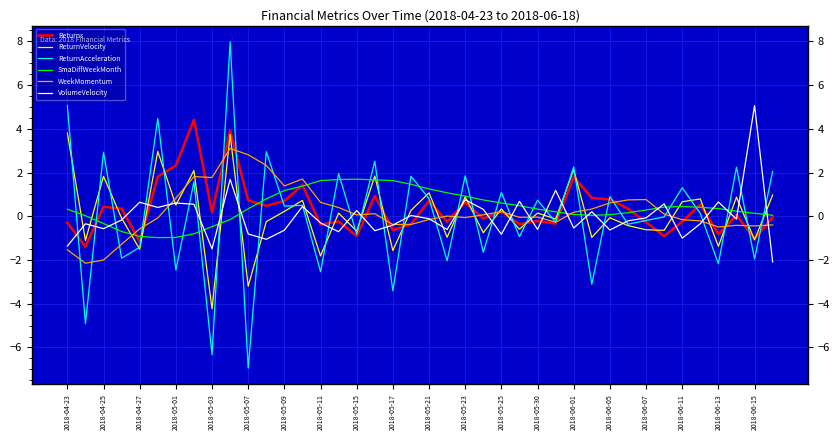

What is the minimum value shown in the chart?

-6.9